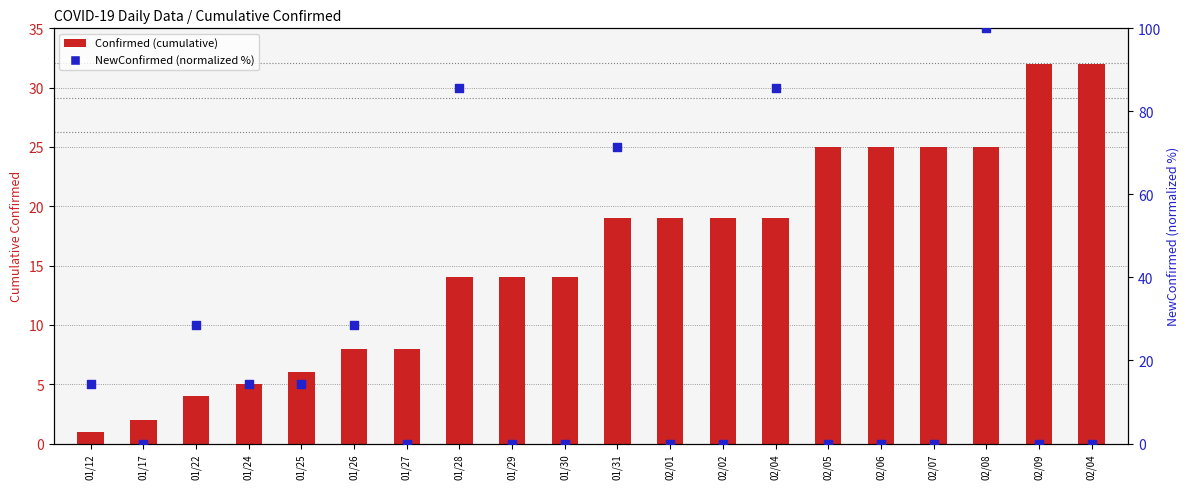

Is the value of Confirmed (cumulative) at 01/26 greater than the value of NewConfirmed (normalized %) at 01/24?

No